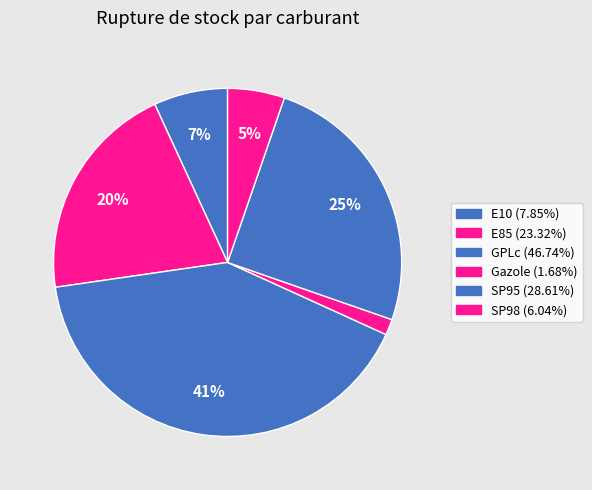

To the nearest percent, what is the difference between the SP98 and E85 slice percentages?

15%